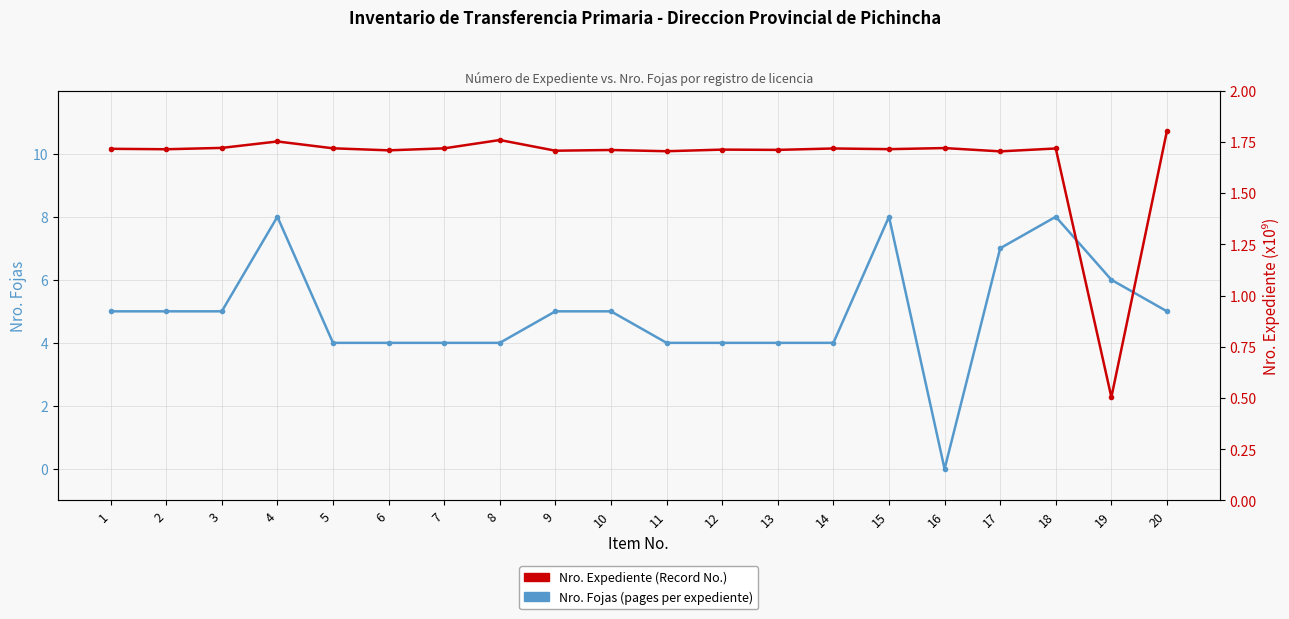

Which series has the widest spread of values?

Nro. Fojas (pages per expediente)